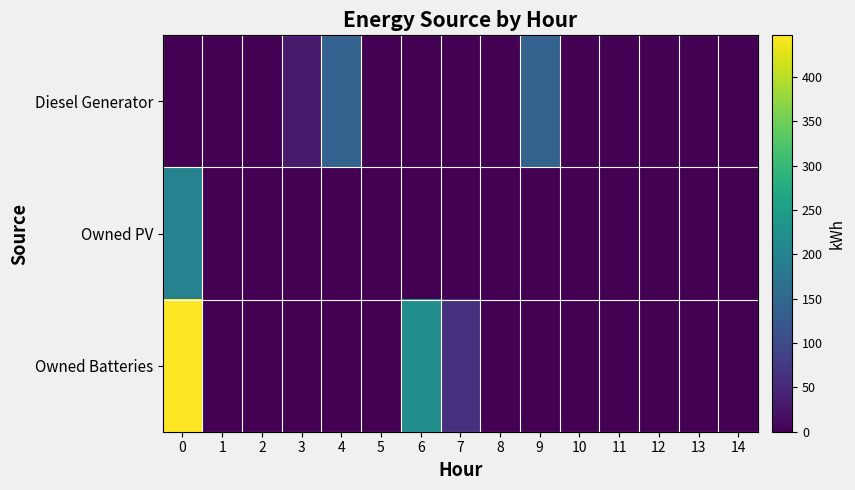

Reading left to right, transcribe all the data shown in this chart.

Diesel Generator: 0=0	1=0	2=0	3=32	4=140	5=0	6=0	7=0	8=0	9=140	10=0	11=0	12=0	13=0	14=0
Owned PV: 0=198	1=0	2=0	3=0	4=0	5=0	6=0	7=0	8=0	9=0	10=0	11=0	12=0	13=0	14=0
Owned Batteries: 0=447	1=0	2=0	3=0	4=0	5=0	6=220	7=64	8=0	9=0	10=0	11=0	12=0	13=0	14=0